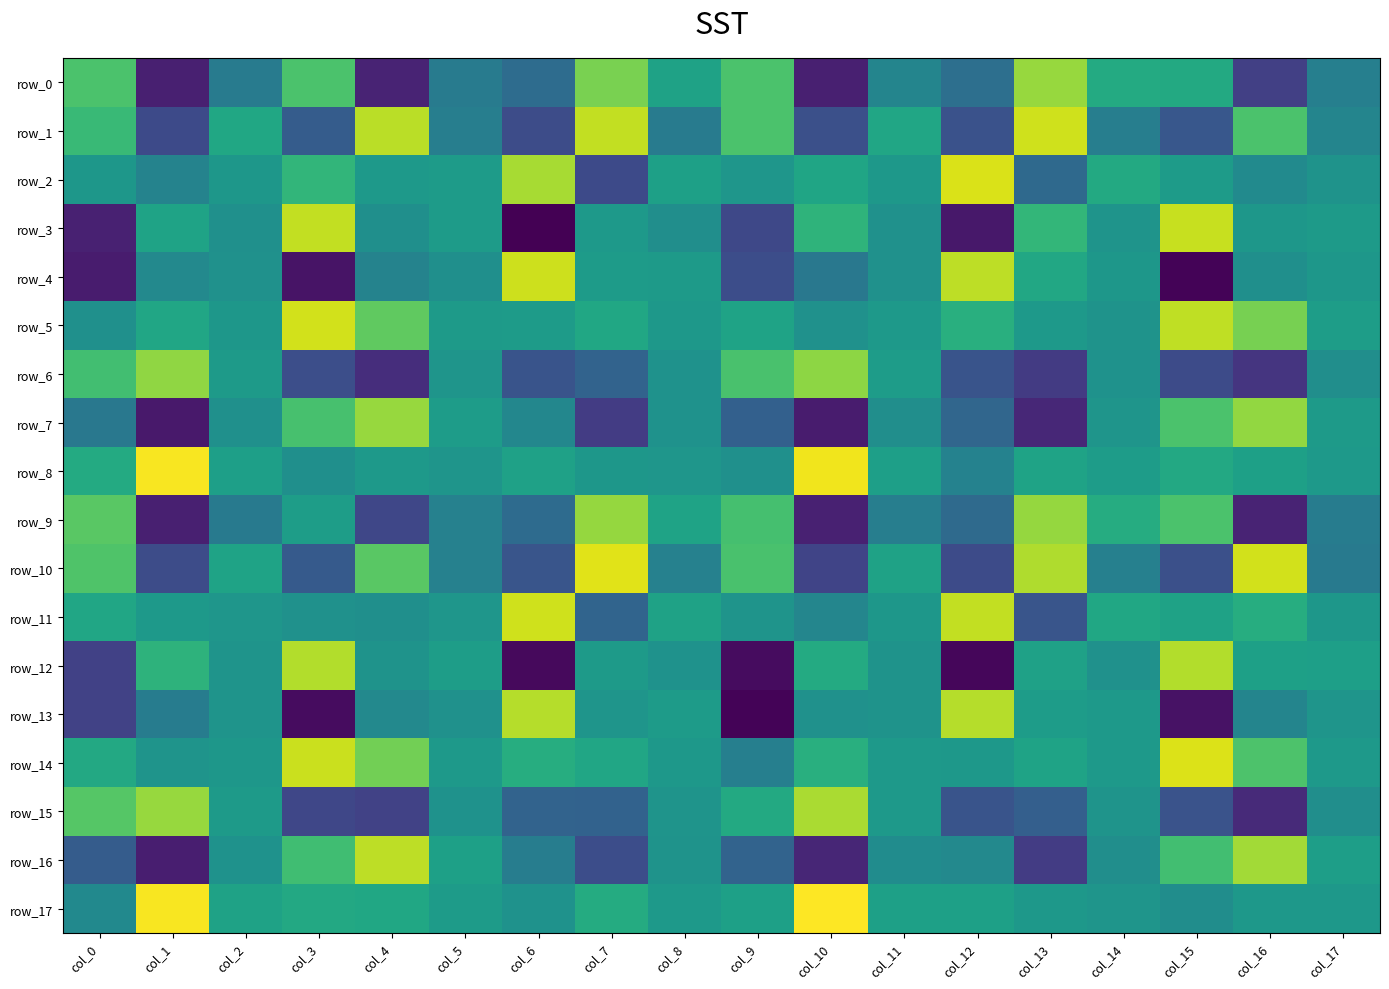

What is the difference between the row_17 values at col_3 and col_9?

557.8